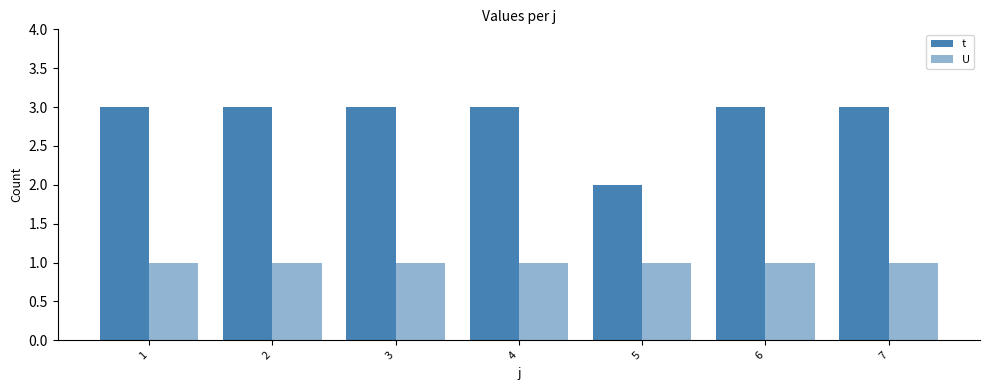

Is it true that U equals 1 at 1?

True